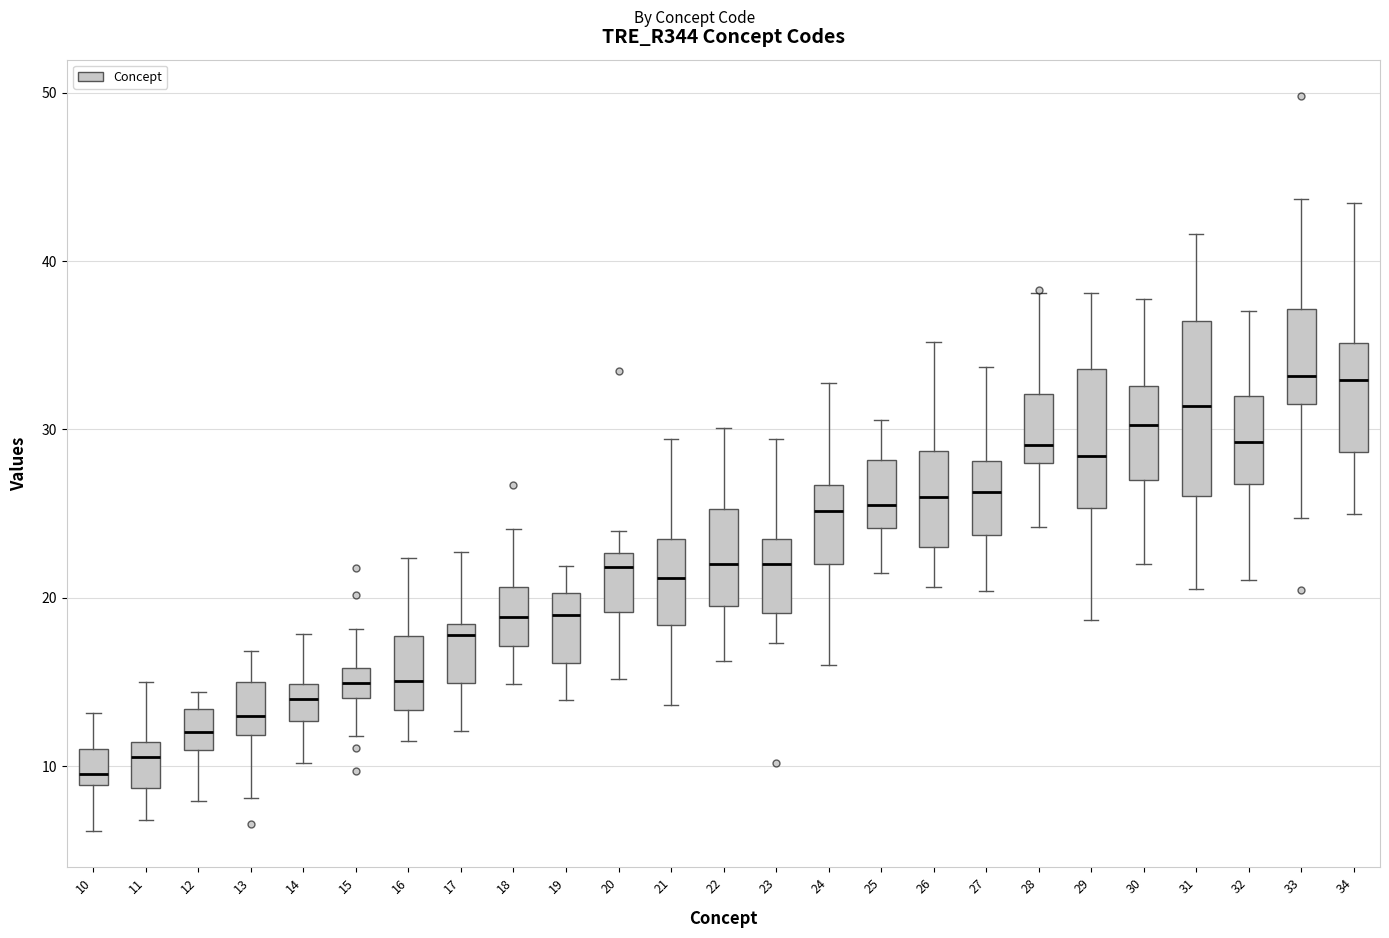

Which box is the tallest, from its lower edge to its upper edge?

31